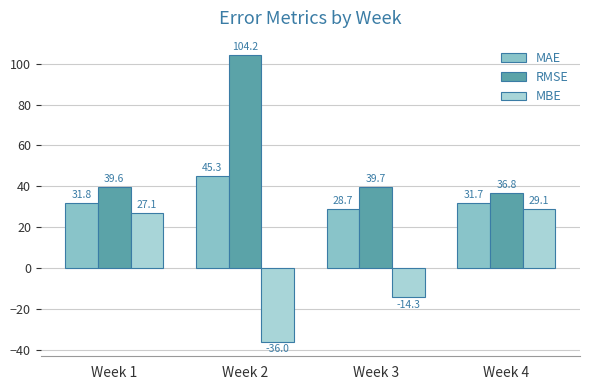

List the series in order of their overall mean, lowest first.

MBE, MAE, RMSE